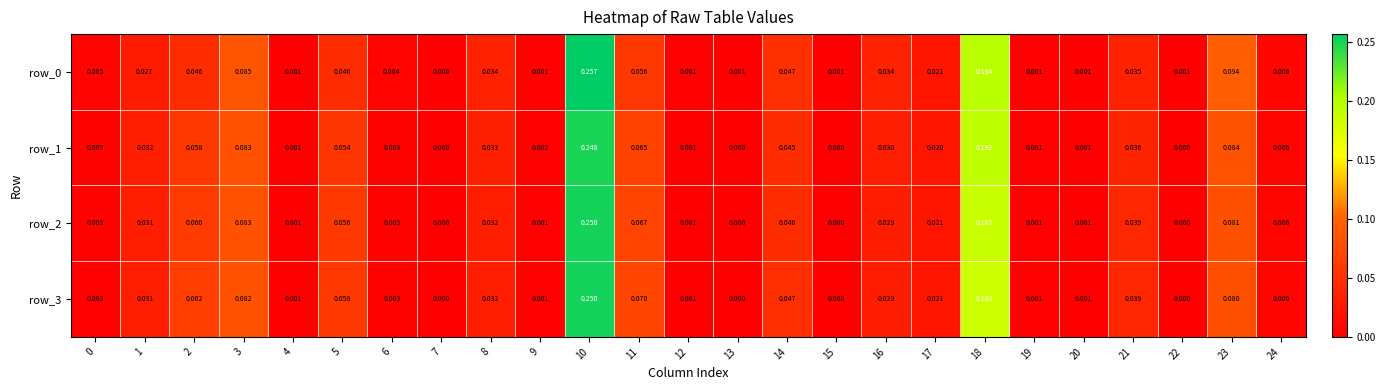

How many positive values does the row_2 series have?

21